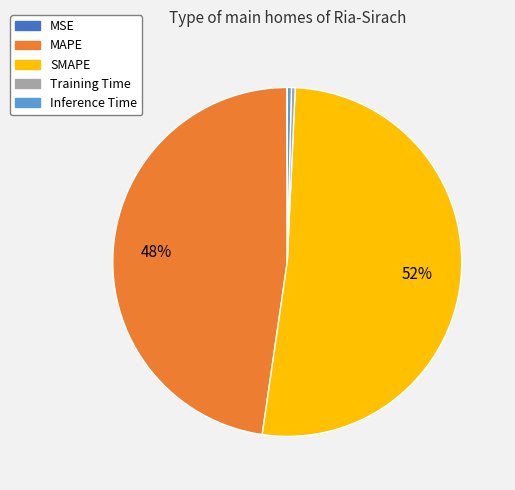

To the nearest percent, what percentage of the pie is MAPE?

48%